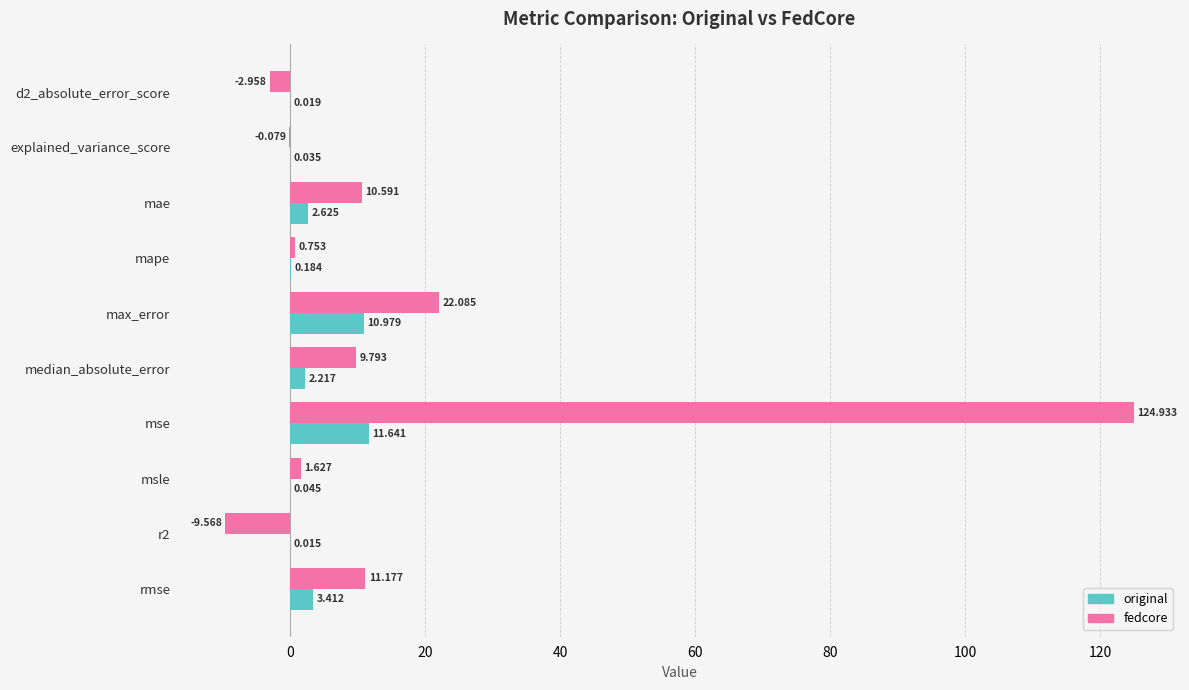

Which series has the largest total across all categories?

fedcore